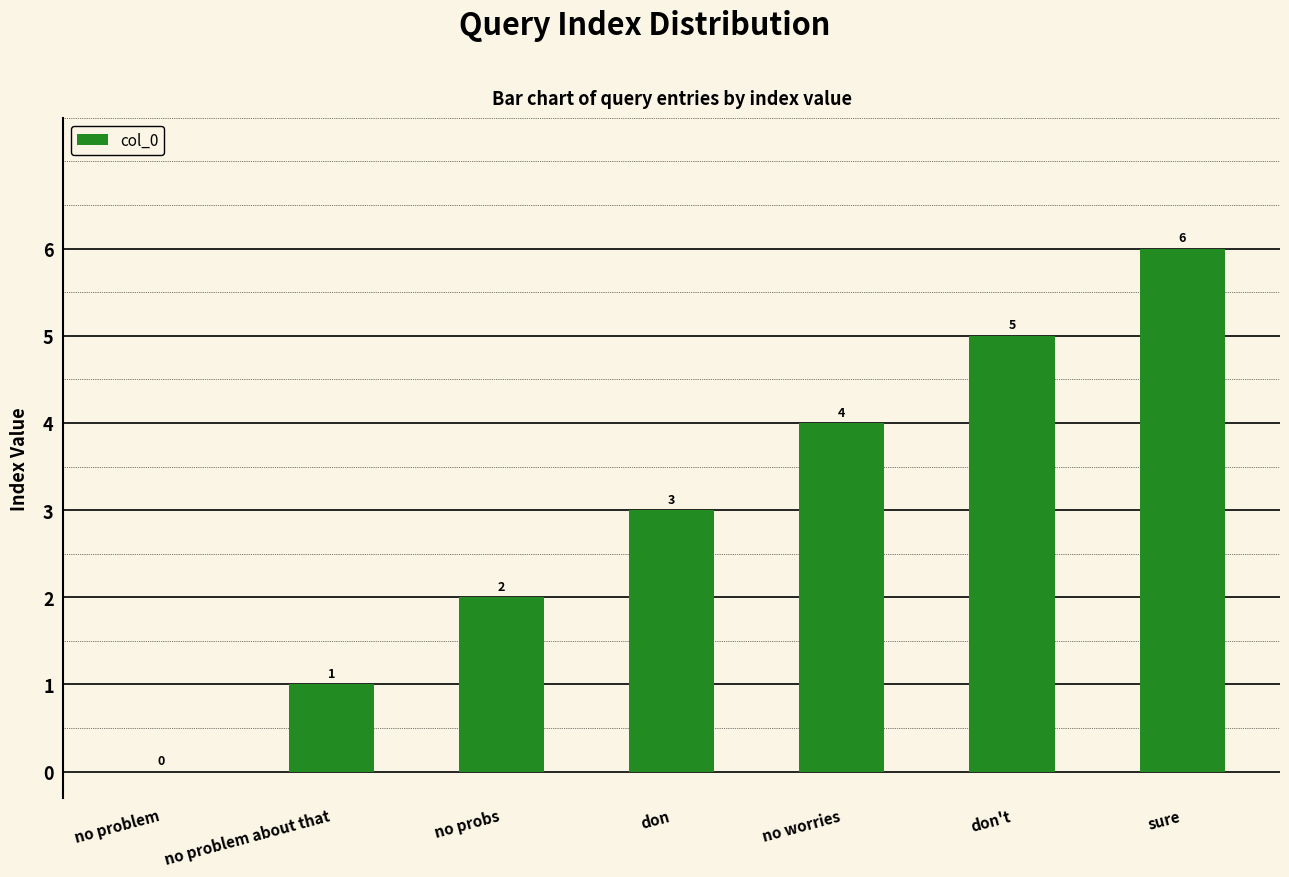

What is the greatest value displayed?

6